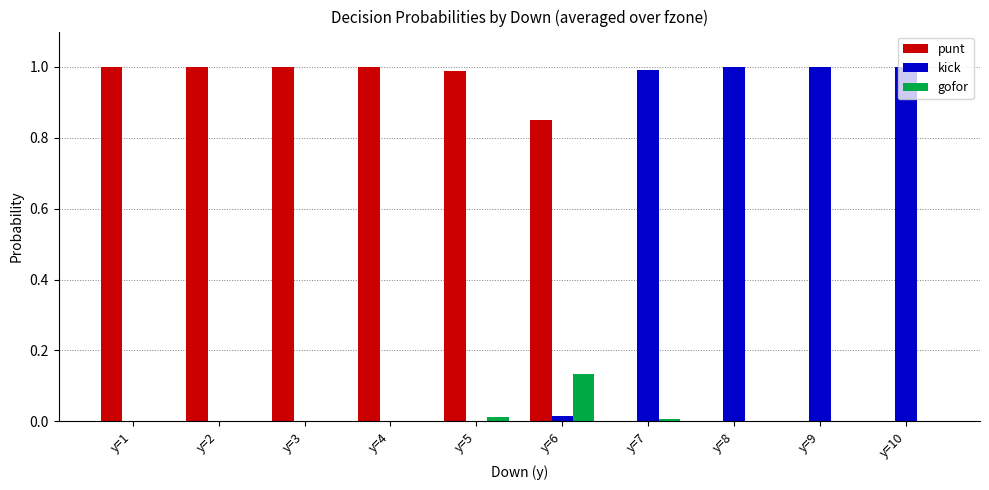

Is it true that kick equals 1.0 at y=8?

True